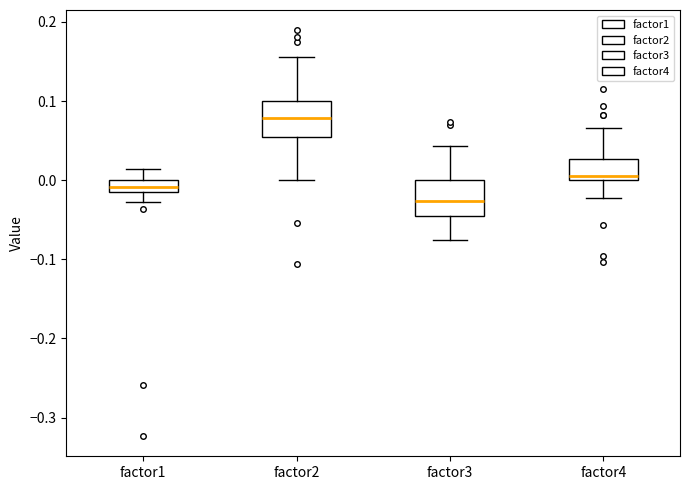

Where does the lower whisker of the box for factor1 end on the y-axis? The values are not printed on the chart, so give them approximately, as read against the axis.

-0.03